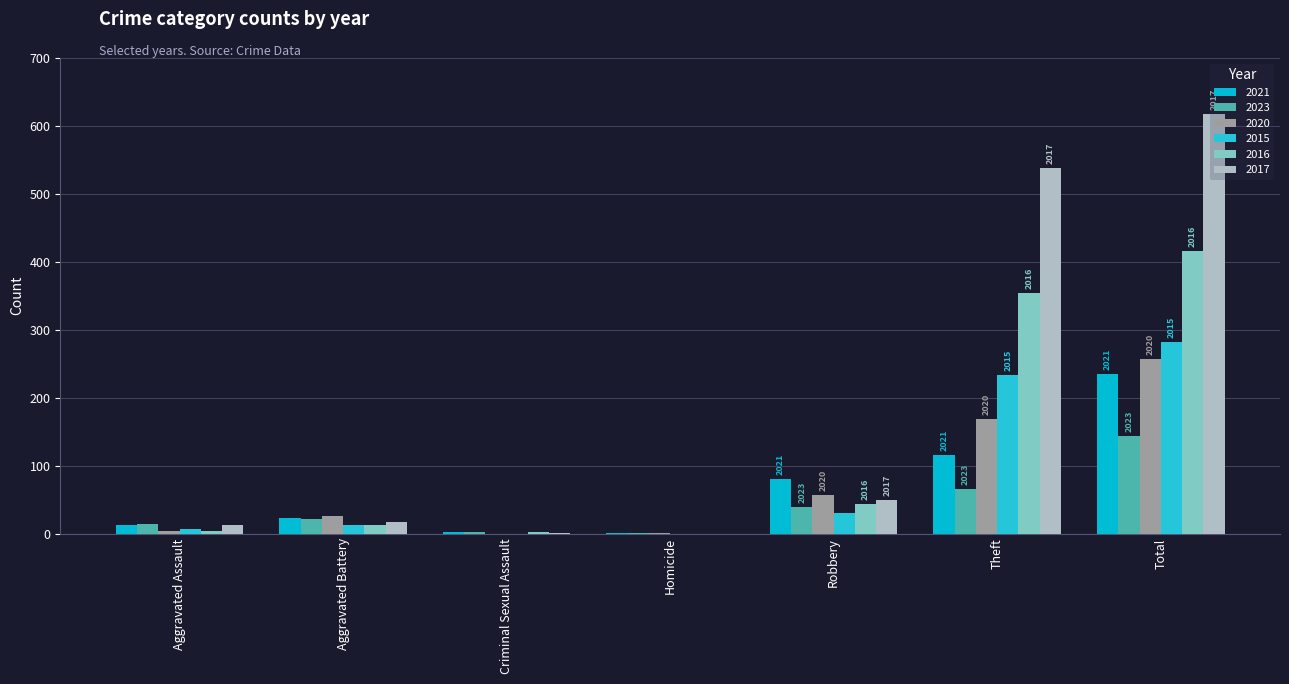

What is the total value across all series at Theft?

1475